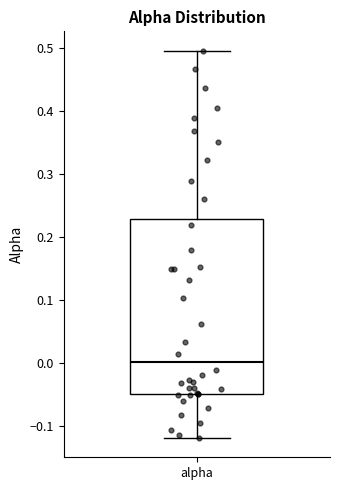

Read this box plot against the y-axis: the position of the median line, the range covered by the box, and the ends of both whiskers. The values are not printed on the chart, so give them approximately, as read against the axis.

median 0.00, box -0.05 to 0.23, whiskers -0.12 to 0.50